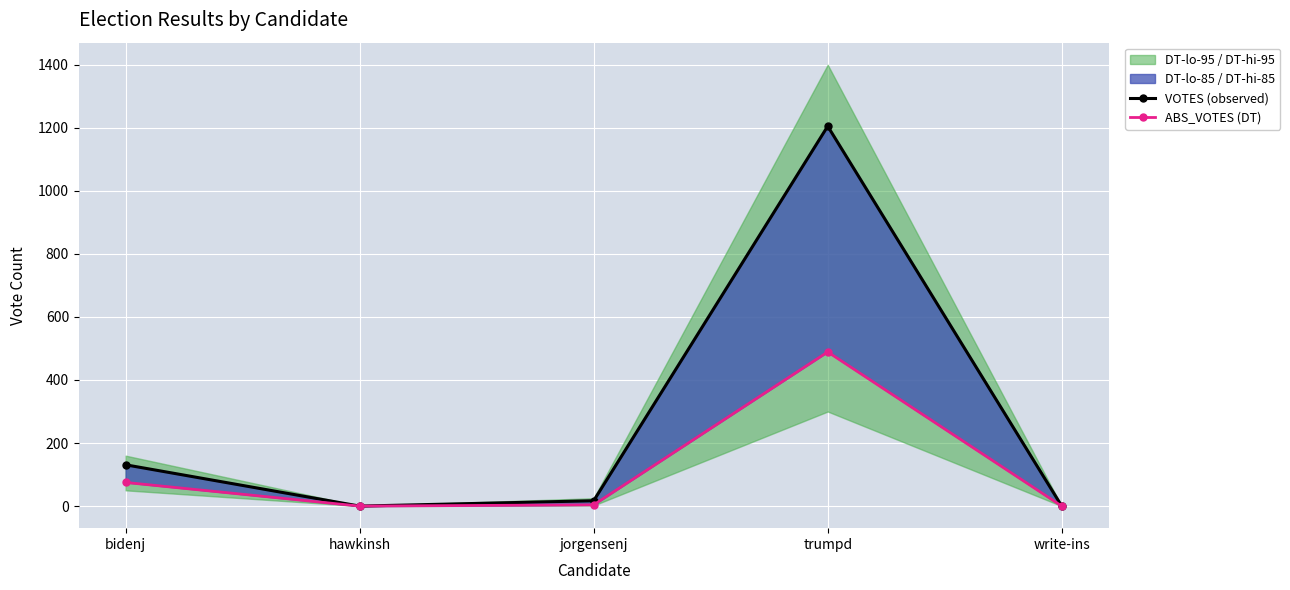

True or false: ABS_VOTES (DT) and VOTES (observed) intersect in this chart.

False